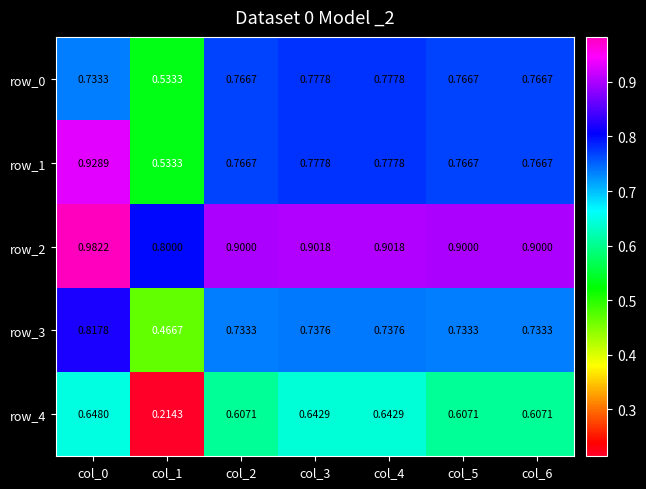

What is the spread (max minus min) of values at col_2?

0.3